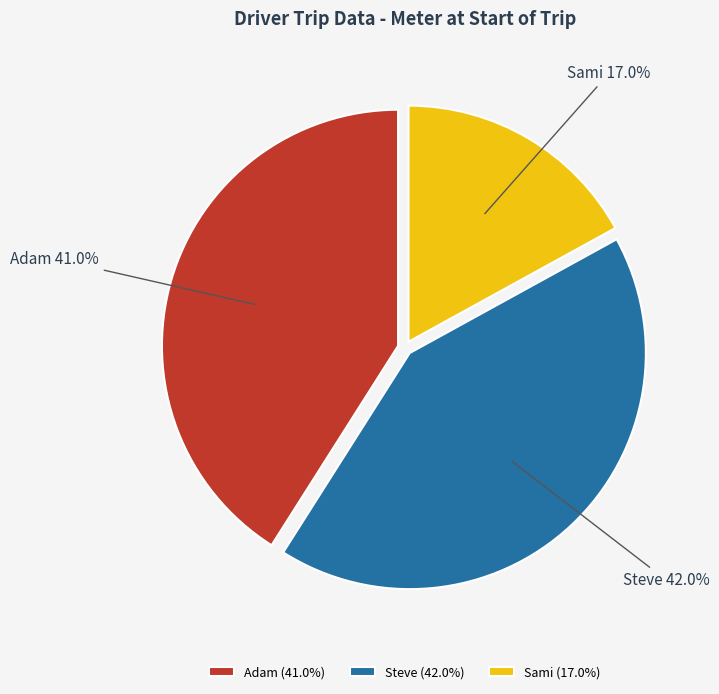

To the nearest percent, what is the combined percentage of Steve and Sami?

59%